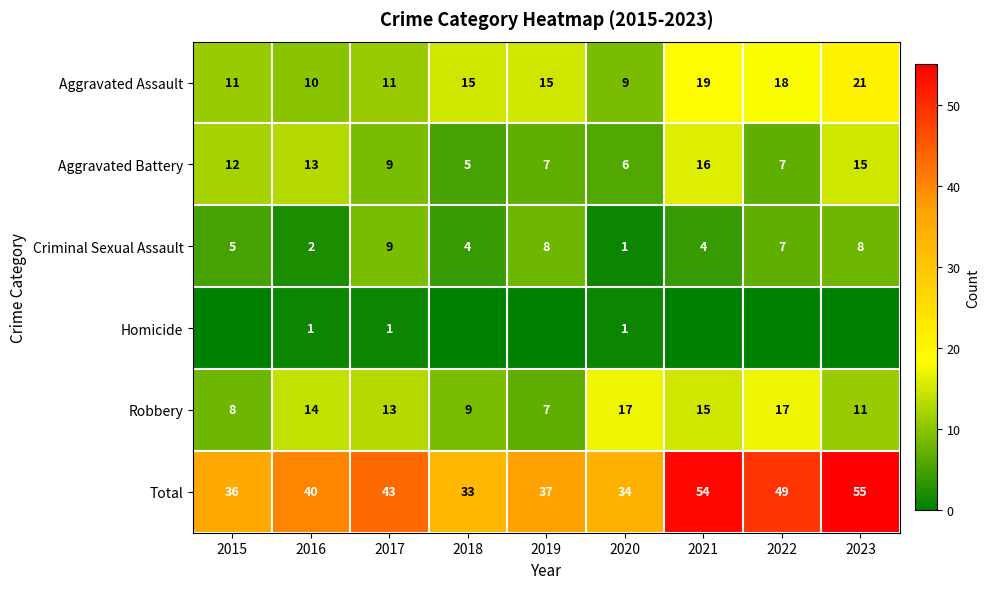

At which category is the sum across all series the highest?

2023